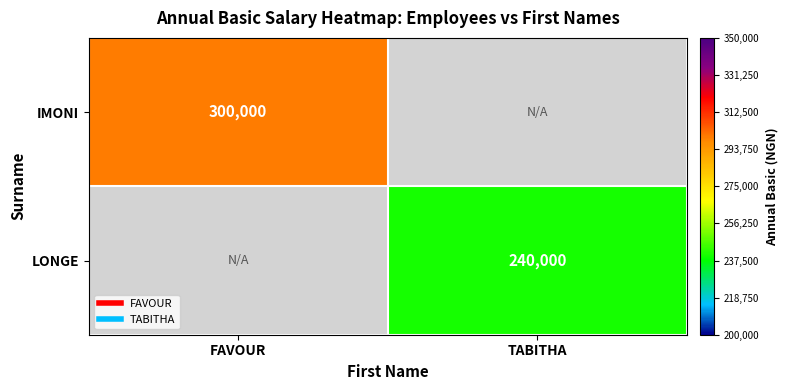

Is the value of LONGE at TABITHA greater than the value of IMONI at TABITHA?

Yes